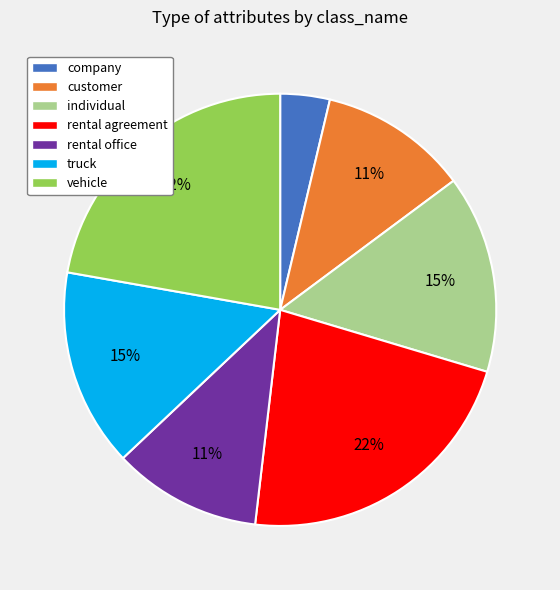

Which slice is the smallest?

company